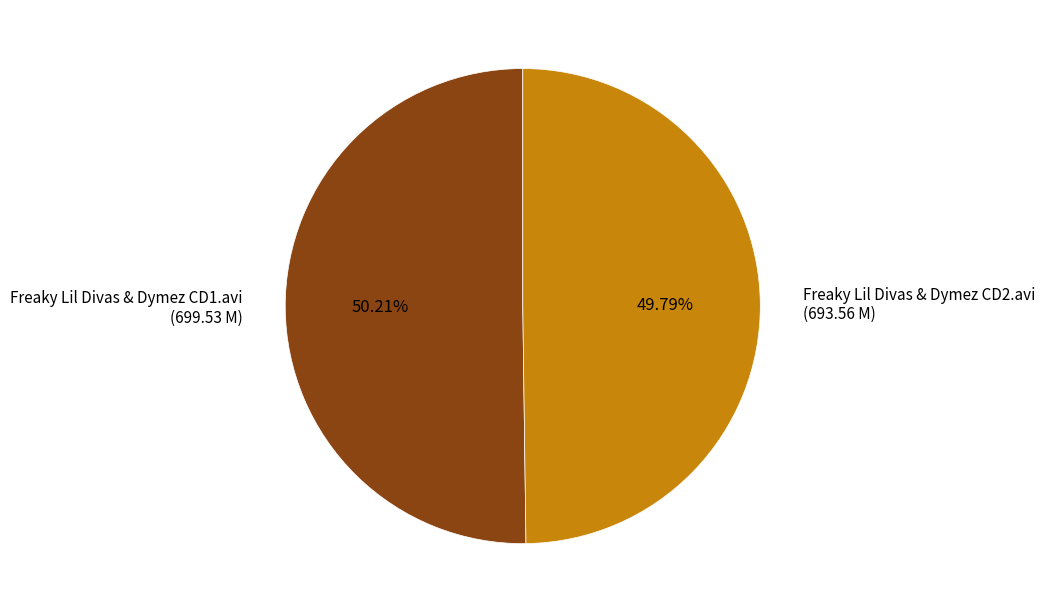

What percentage is the Freaky Lil Divas & Dymez CD1.avi slice, to the nearest percent?

50%